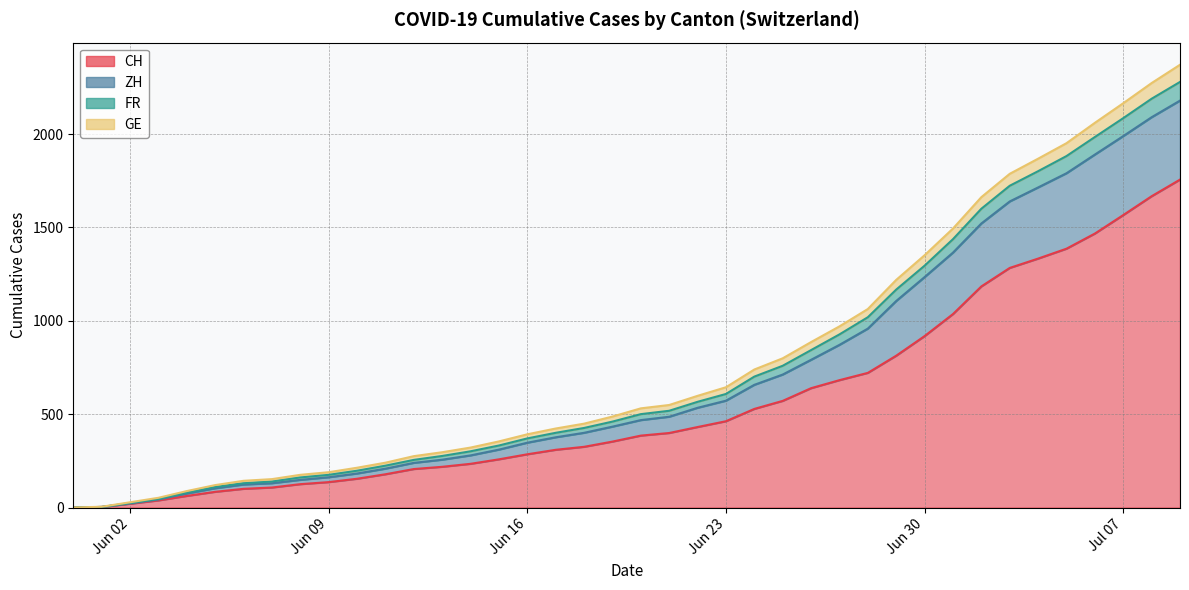

True or false: GE and FR intersect in this chart.

False